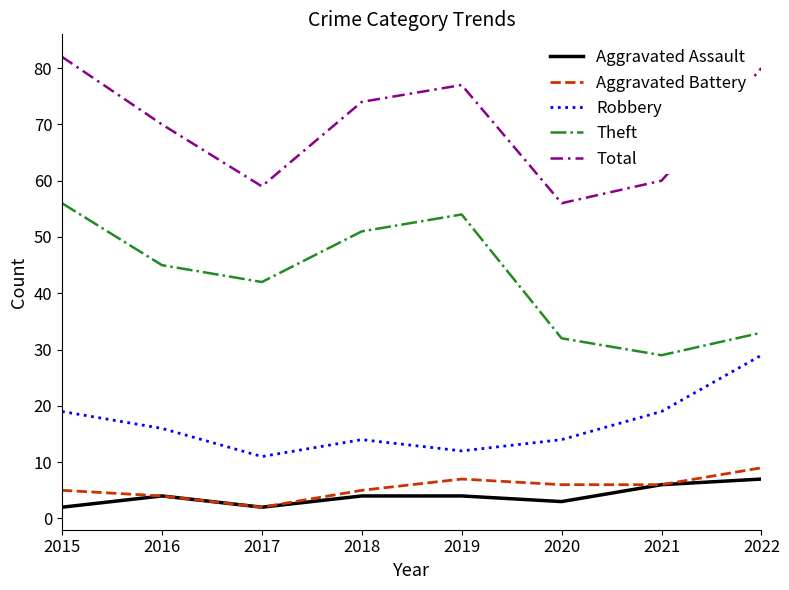

What is the spread (max minus min) of values at 2022?

73